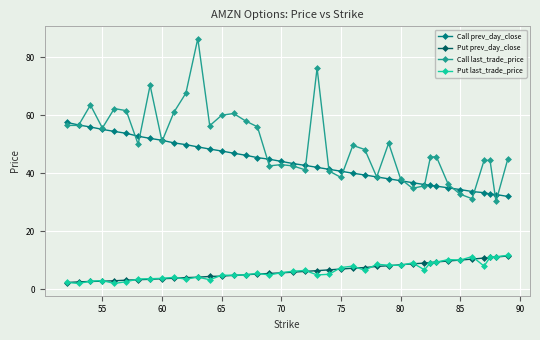

What is the sum of all Put prev_day_close values?

258.5